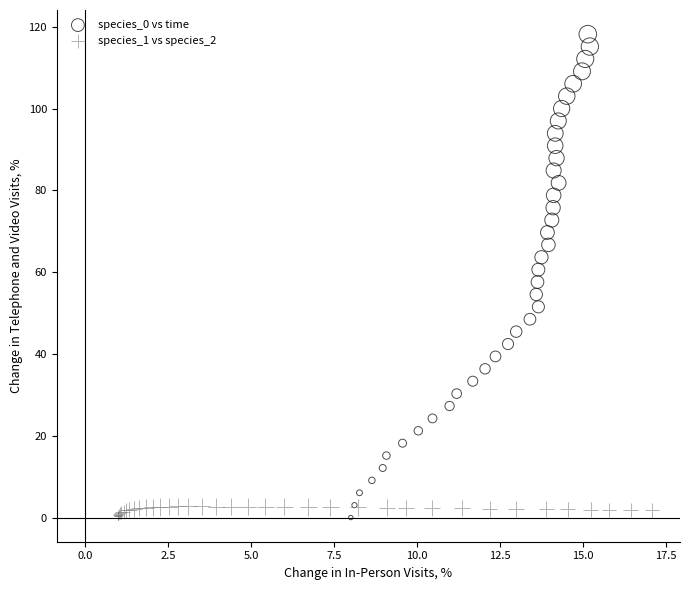

Which series has the largest Y range (max minus min)?

species_0 vs time